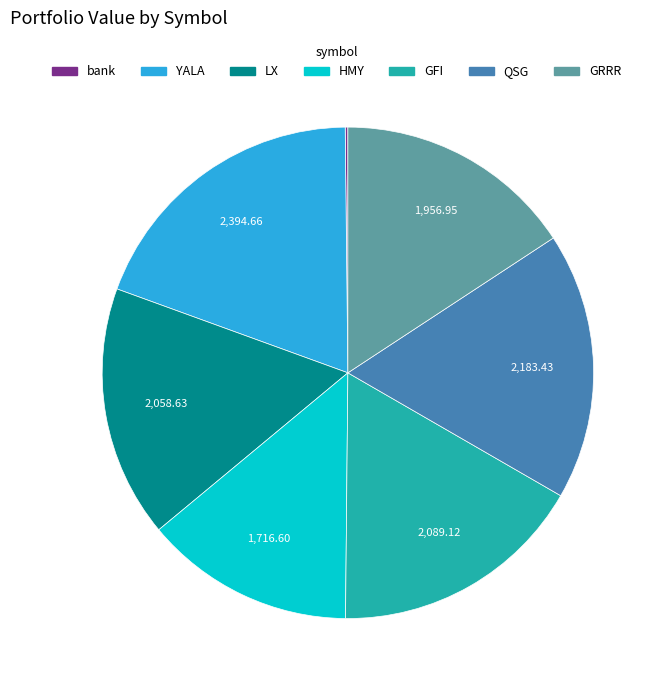

What is the largest slice in the pie chart?

YALA